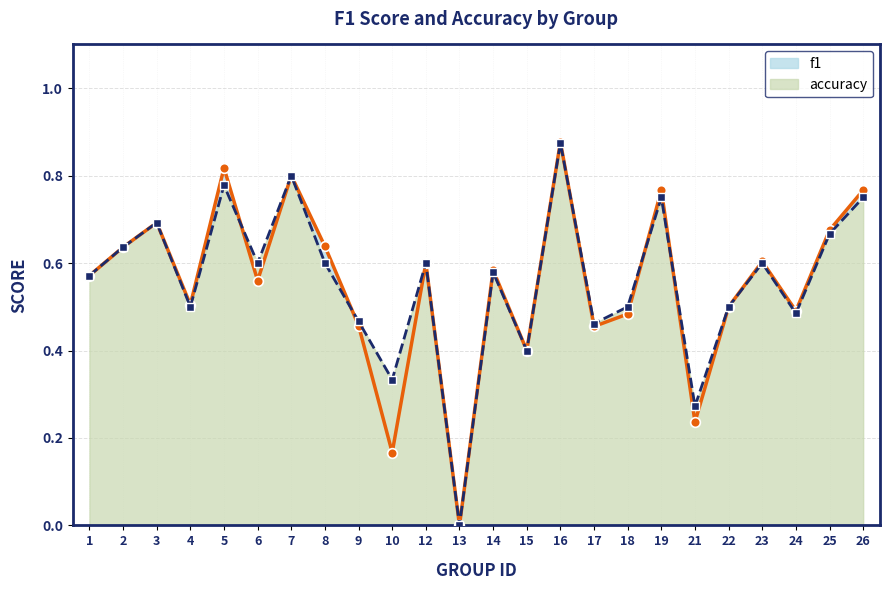

At which label does accuracy reach its peak?

16